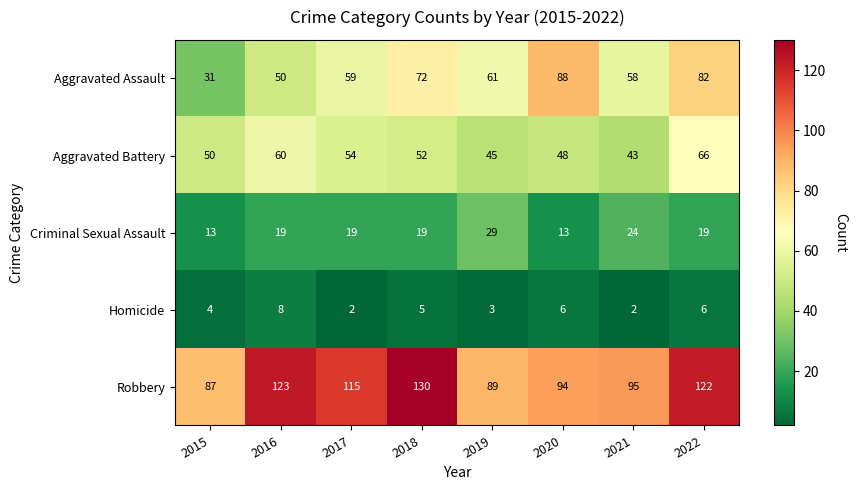

What is the greatest value displayed?

130